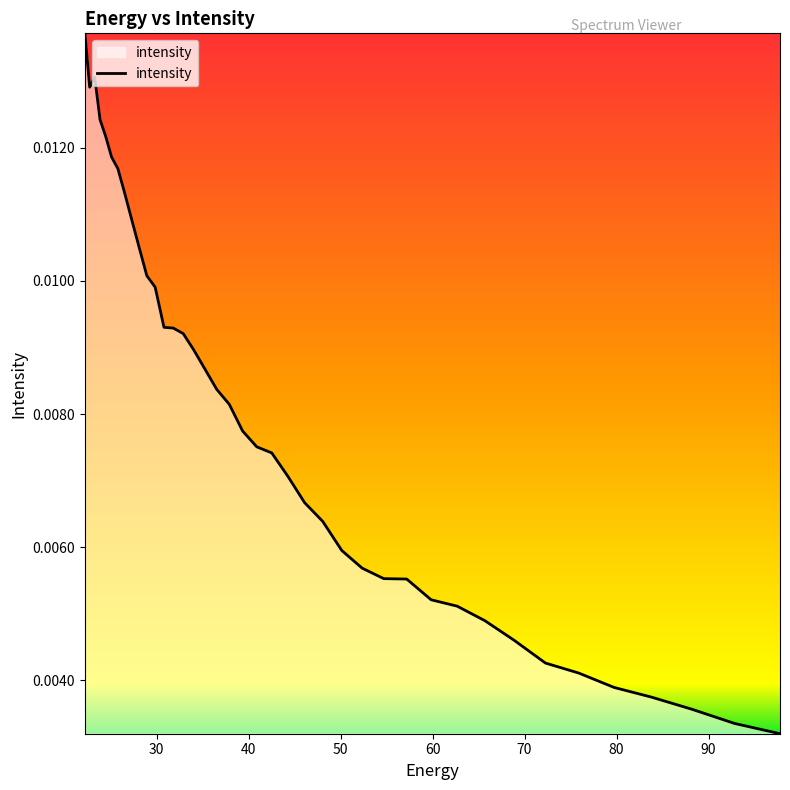

Does the chart display data point markers on the line(s)?

No